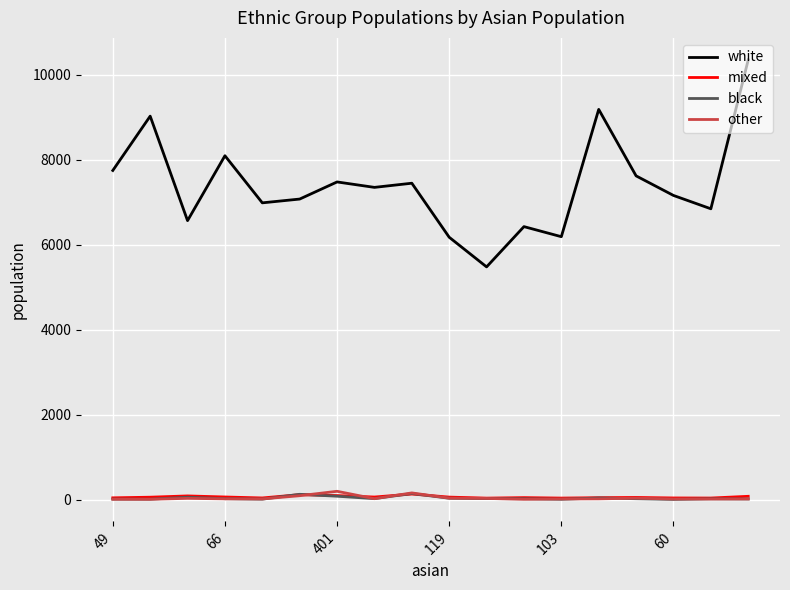

True or false: mixed and white intersect in this chart.

False